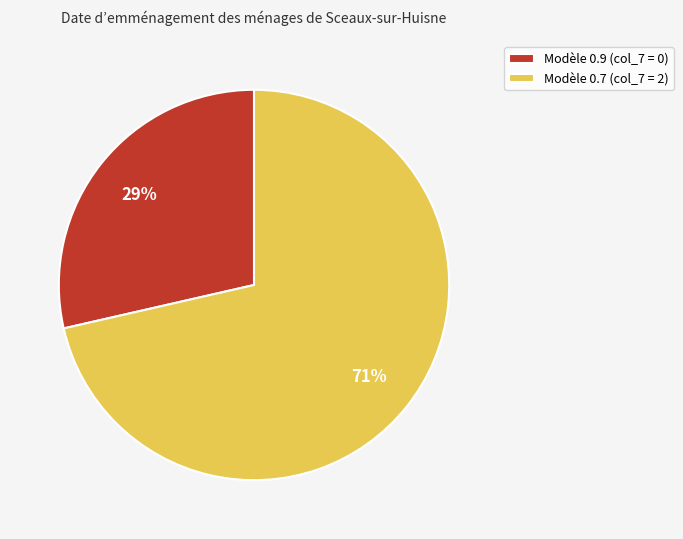

Which slice is the largest?

Modèle 0.7 (col_7 = 2)